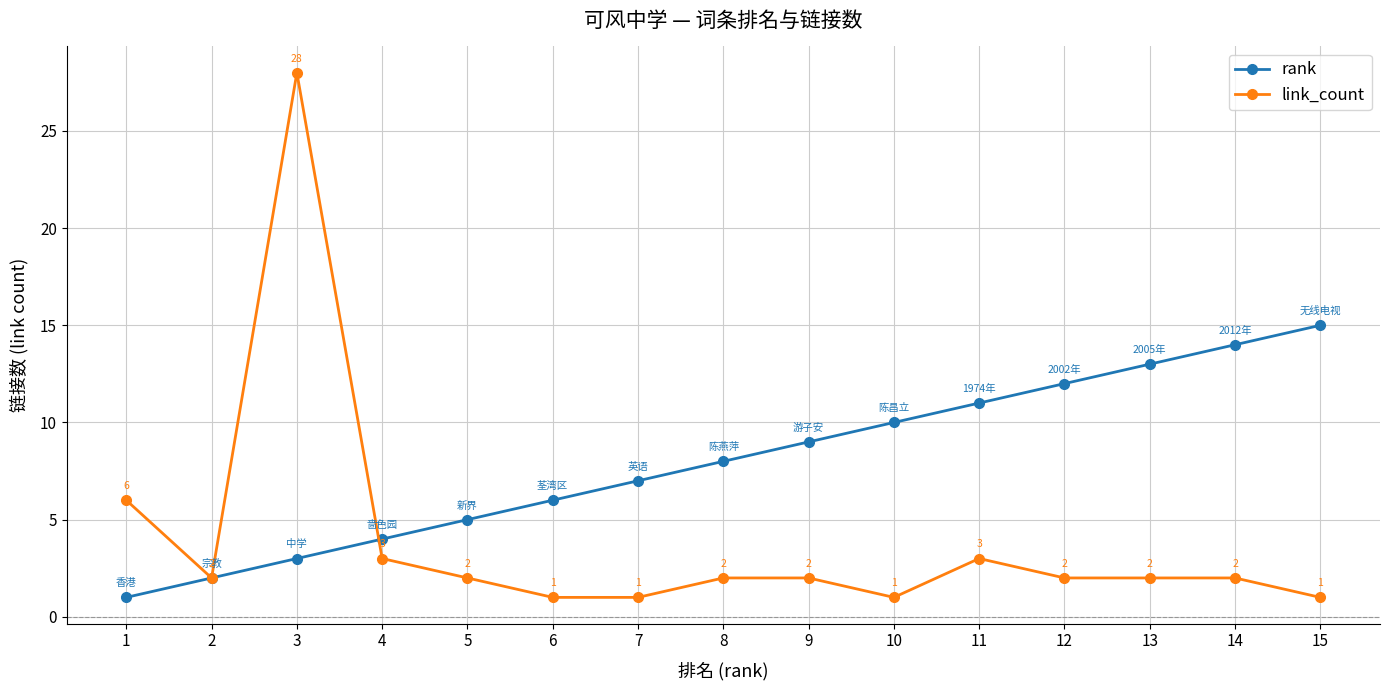

Rank the series by their maximum value, from lowest to highest.

rank, link_count